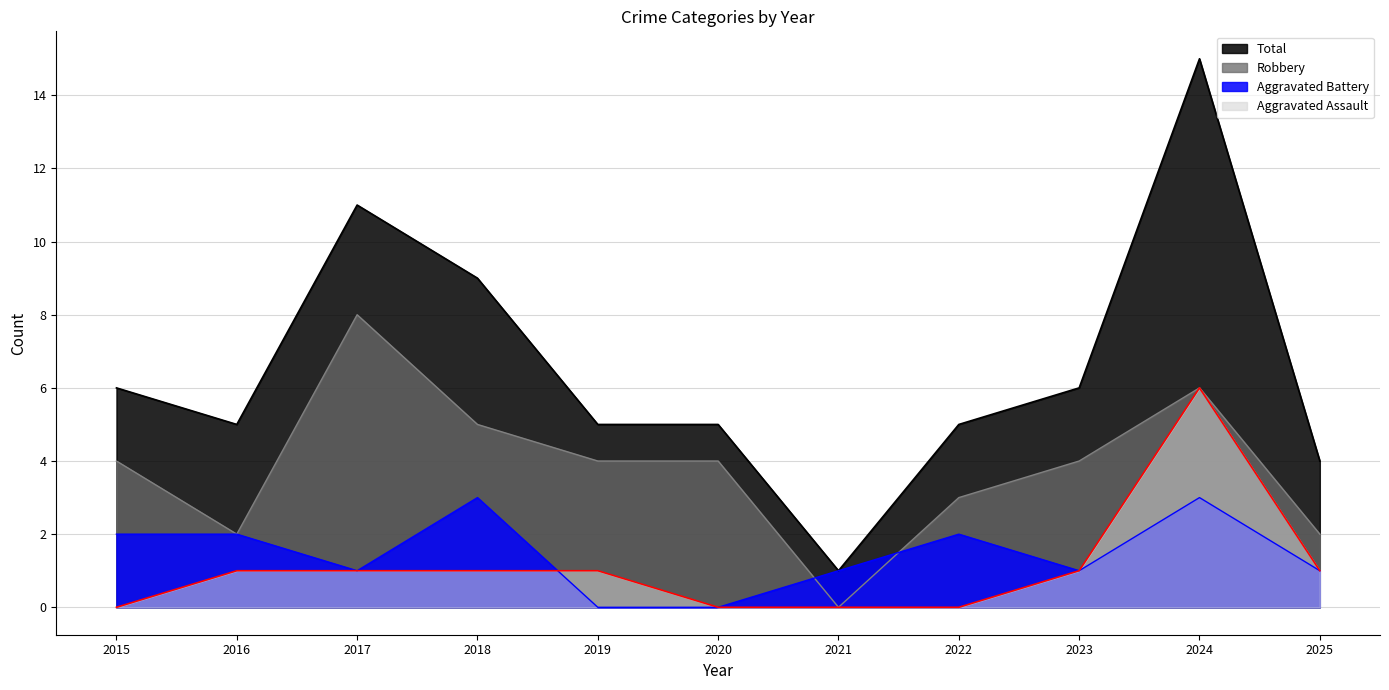

What is the sum of all Robbery values?

42